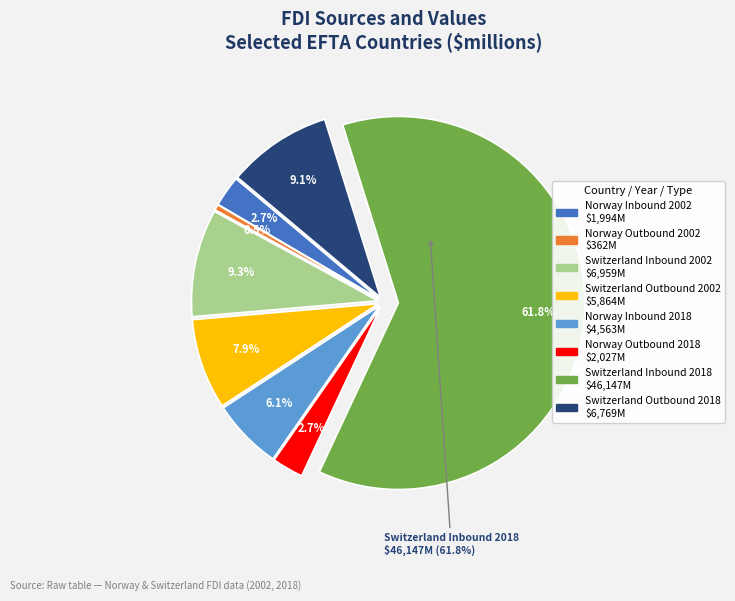

How much of the chart is everything except Switzerland Outbound 2018?

90.9%